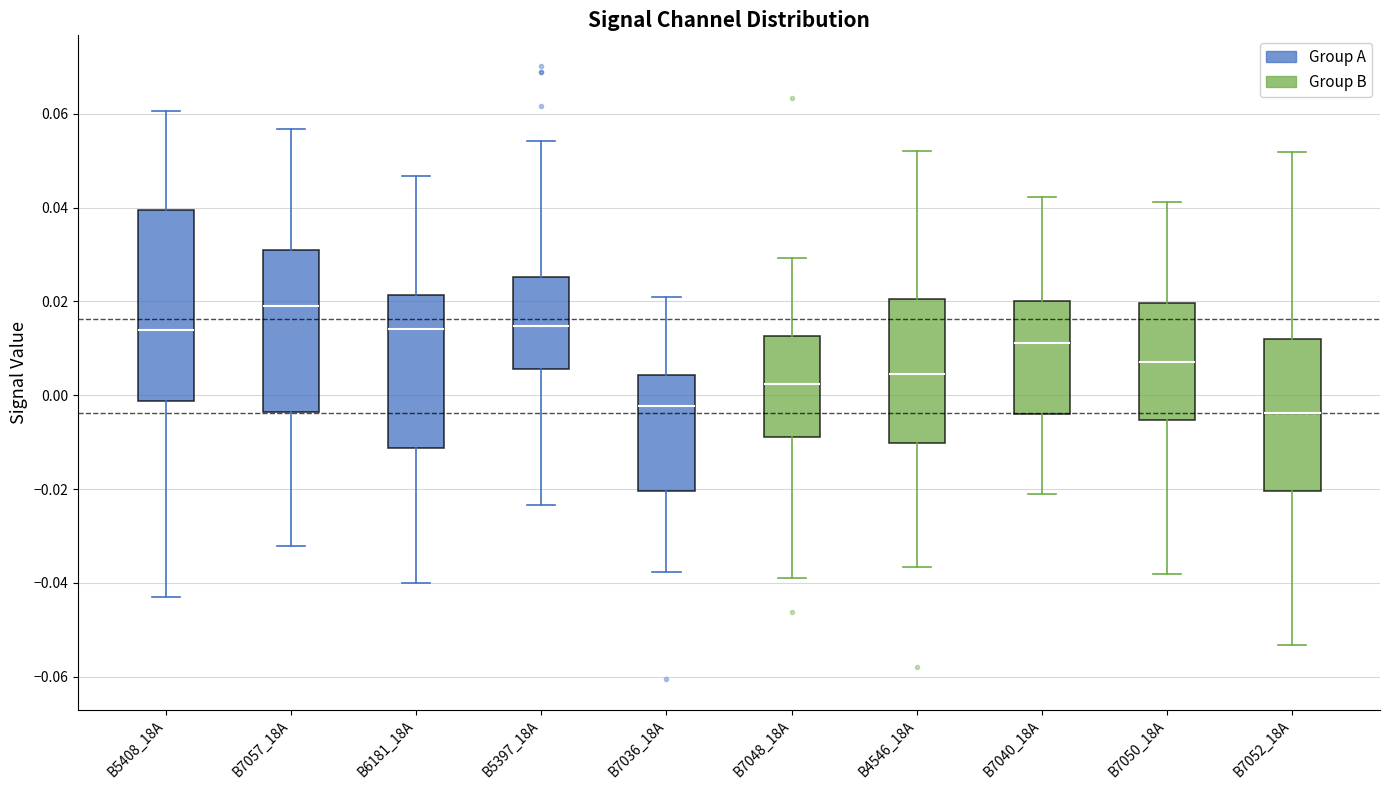

Reading left to right, read every box against the y-axis: the position of its median line, the range the box covers, and the ends of its whiskers. The values are not printed on the chart, so give them approximately, as read against the axis.

B5408_18A: median 0.014, box -0.002 to 0.040, whiskers -0.042 to 0.060
B7057_18A: median 0.020, box -0.004 to 0.030, whiskers -0.032 to 0.056
B6181_18A: median 0.014, box -0.012 to 0.022, whiskers -0.040 to 0.046
B5397_18A: median 0.014, box 0.006 to 0.026, whiskers -0.024 to 0.054
B7036_18A: median -0.002, box -0.020 to 0.004, whiskers -0.038 to 0.020
B7048_18A: median 0.002, box -0.008 to 0.012, whiskers -0.038 to 0.030
B4546_18A: median 0.004, box -0.010 to 0.020, whiskers -0.036 to 0.052
B7040_18A: median 0.012, box -0.004 to 0.020, whiskers -0.020 to 0.042
B7050_18A: median 0.008, box -0.006 to 0.020, whiskers -0.038 to 0.042
B7052_18A: median -0.004, box -0.020 to 0.012, whiskers -0.054 to 0.052